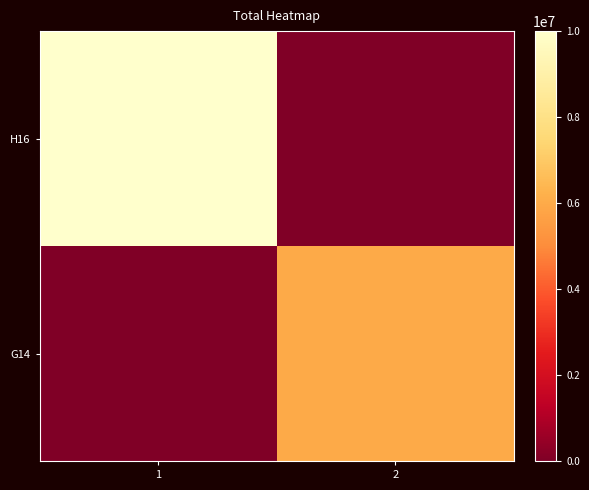

Between 1 and 2, which is larger?

1